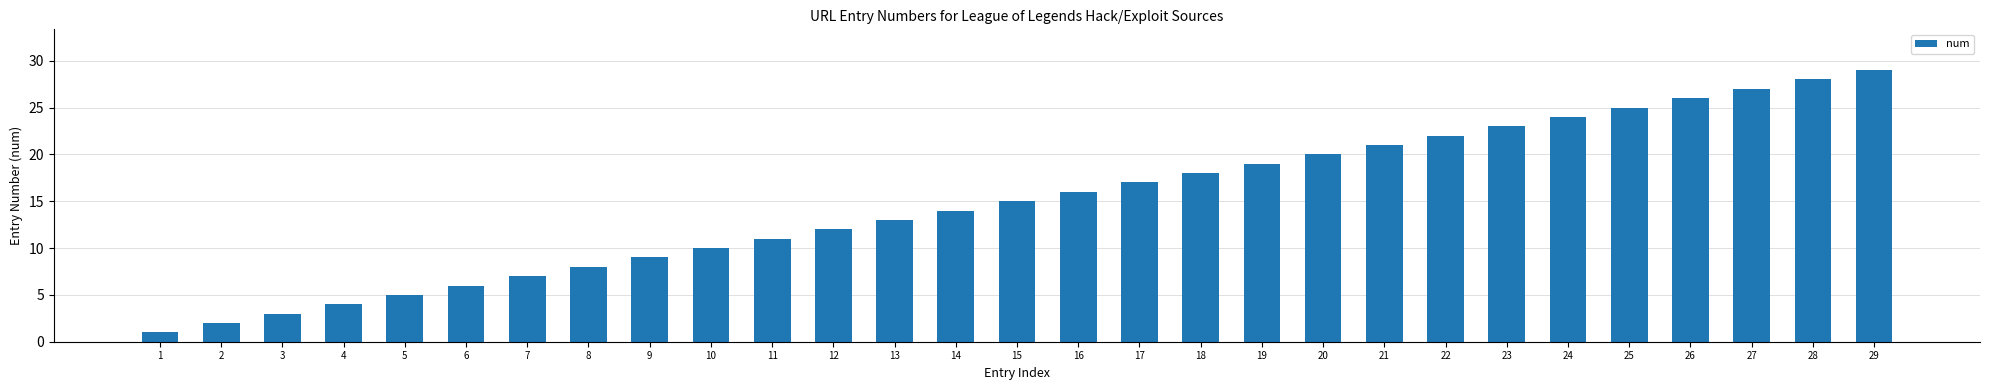

Where is the data nearest to the value 15?

15